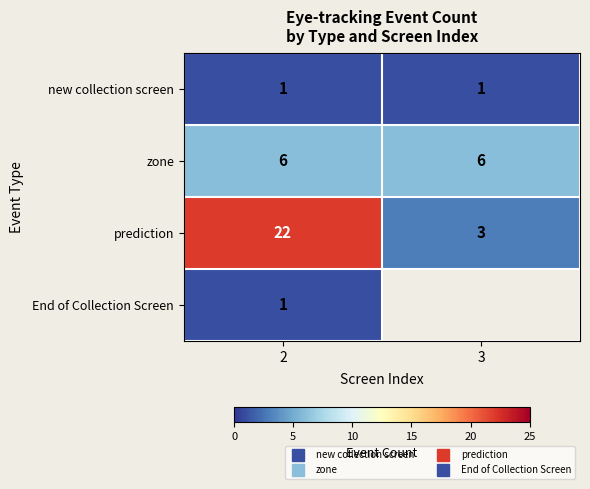

Is it true that zone equals 6.0 at 2?

True